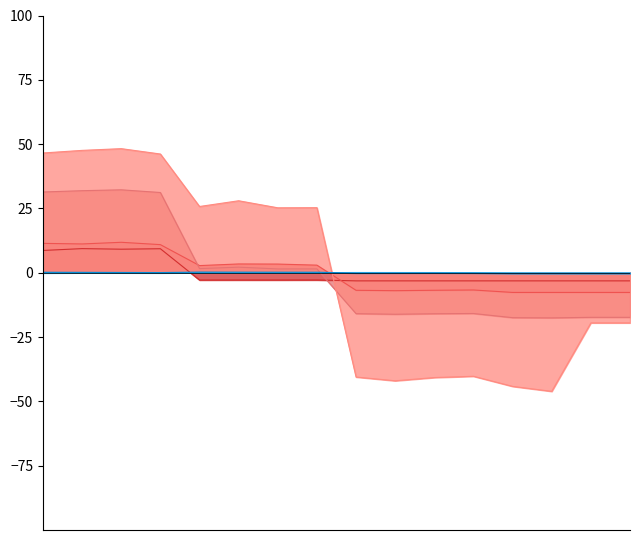

What is the label of the 7th point from the left?

4kW_SW